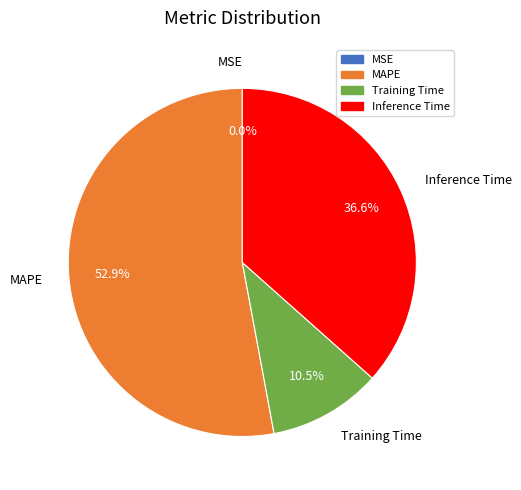

Combined, what portion of the pie is MAPE and Inference Time?

89.5%